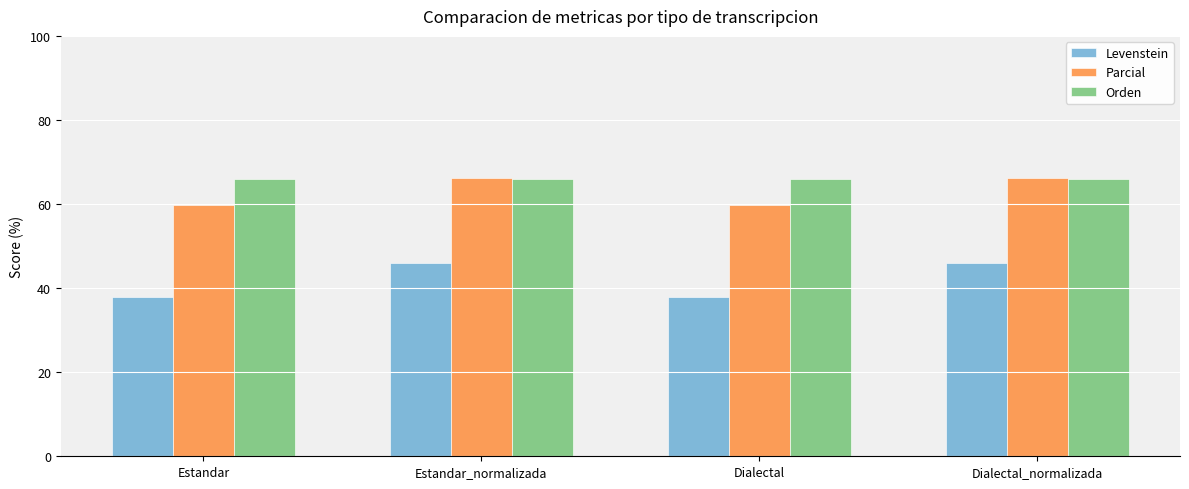

Reading right to left, what are all the values shown in this chart?

Levenstein: 45.9	37.8	45.9	37.8
Parcial: 66.2	59.7	66.2	59.7
Orden: 65.9	65.9	65.9	65.9